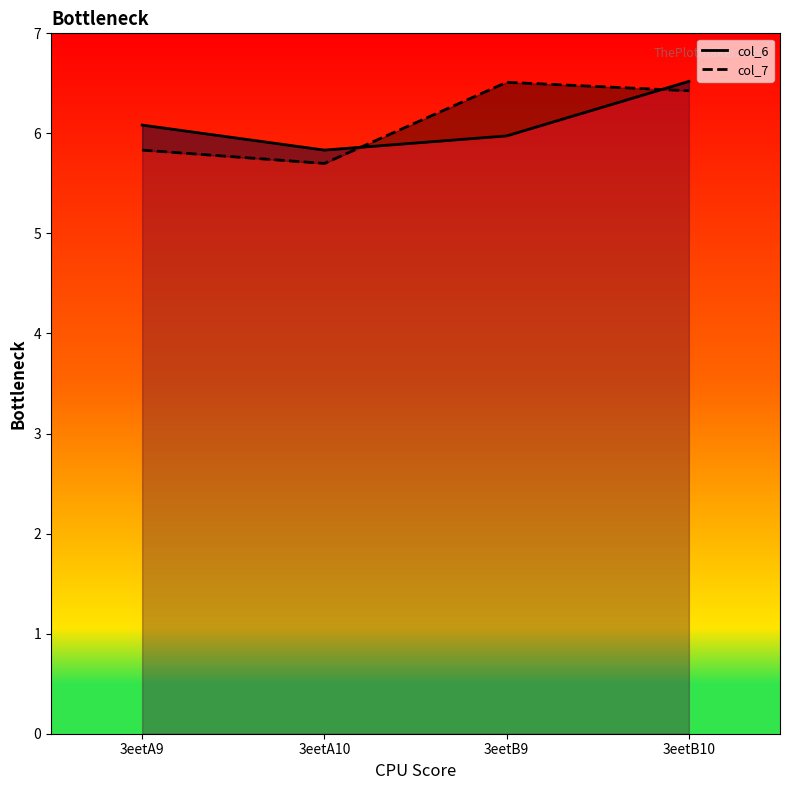

Which series has the largest total across all categories?

col_7